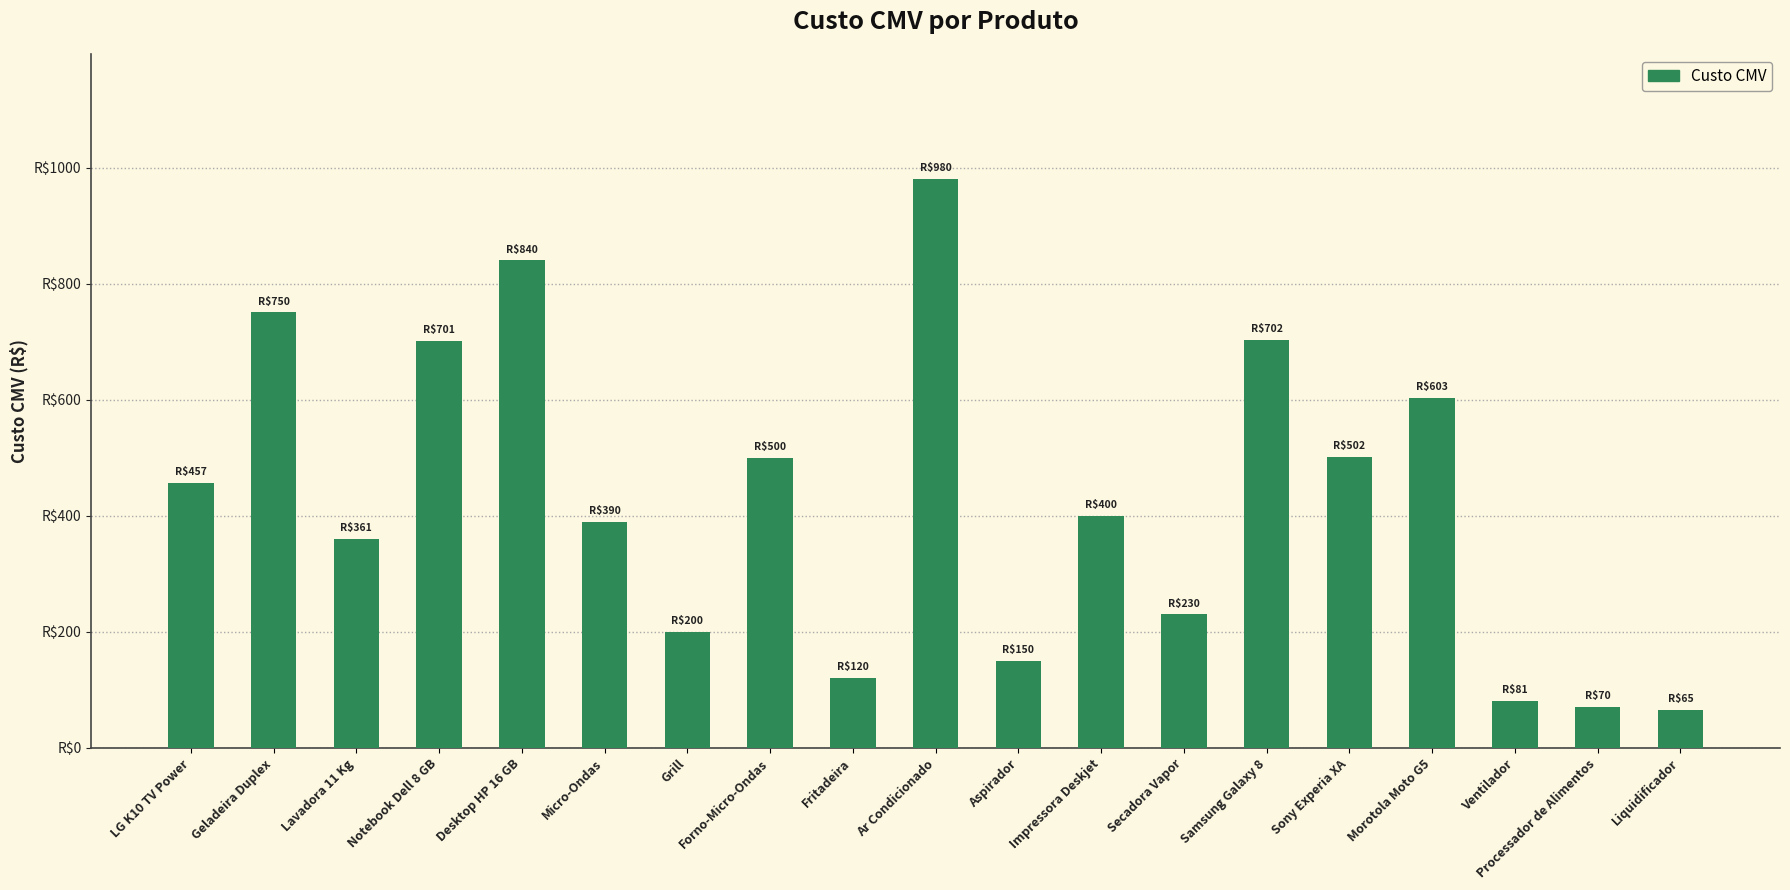

Reading right to left, list all the values displayed in this chart.

Liquidificador=65.2	Processador de Alimentos=70.0	Ventilador=80.5	Morotola Moto G5=603.0	Sony Experia XA=502.0	Samsung Galaxy 8=702.3	Secadora Vapor=230.0	Impressora Deskjet=400.0	Aspirador=150.0	Ar Condicionado=980.0	Fritadeira=120.0	Forno-Micro-Ondas=500.0	Grill=200.0	Micro-Ondas=390.0	Desktop HP 16 GB=840.0	Notebook Dell 8 GB=700.5	Lavadora 11 Kg=360.5	Geladeira Duplex=750.2	LG K10 TV Power=457.2